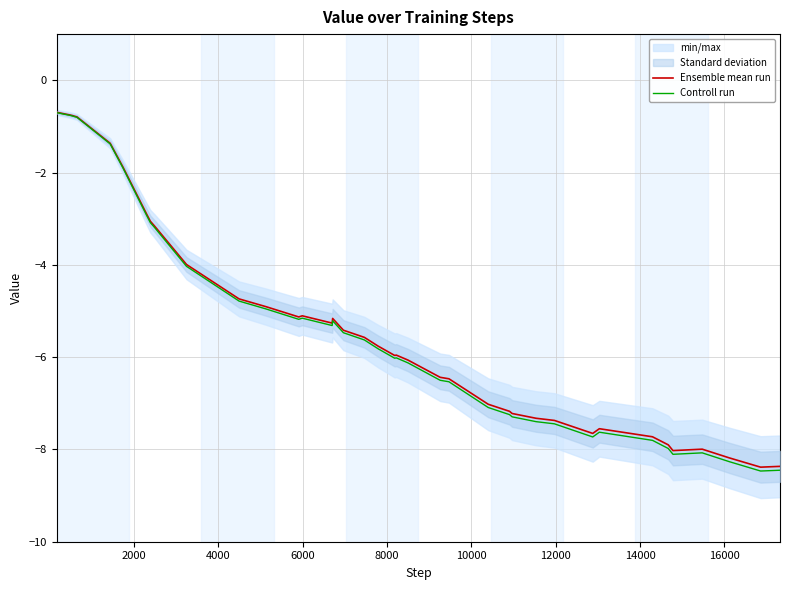

True or false: Controll run and Ensemble mean run intersect in this chart.

False